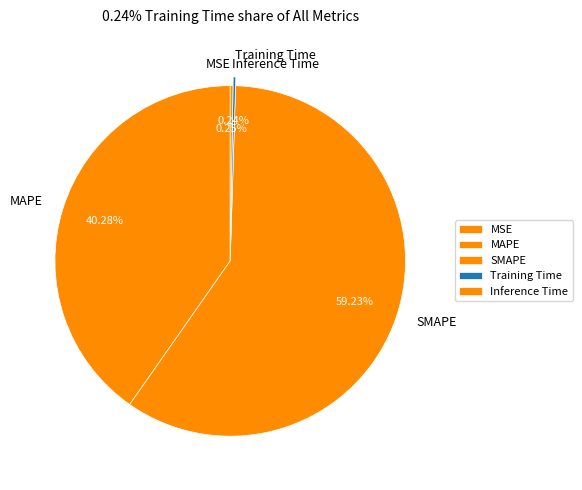

Combined, do SMAPE and MAPE account for over 50%?

Yes